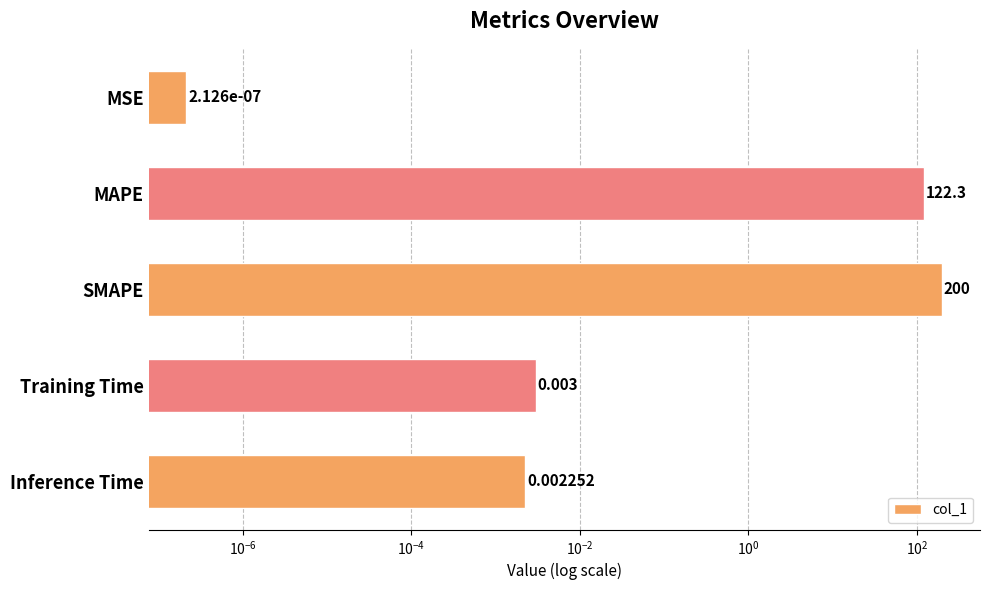

True or false: the data shows 170.1 at MAPE.

False